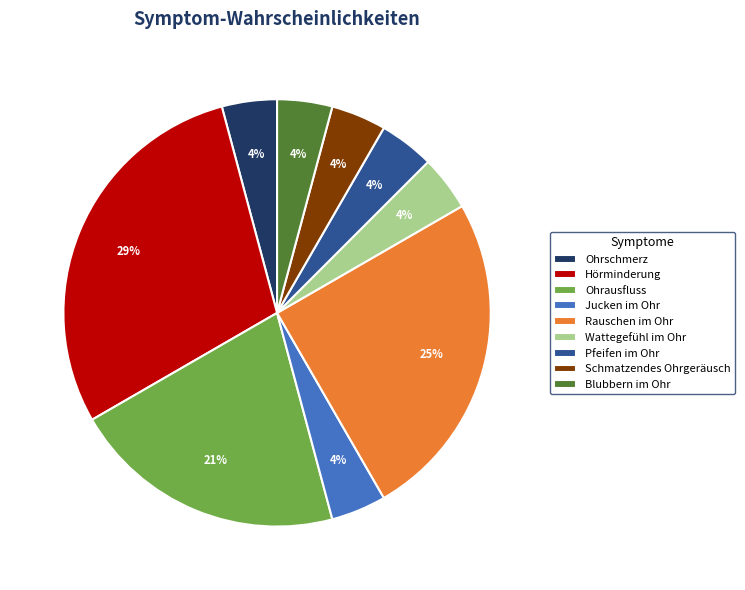

Does Rauschen im Ohr represent more than half of the total?

No